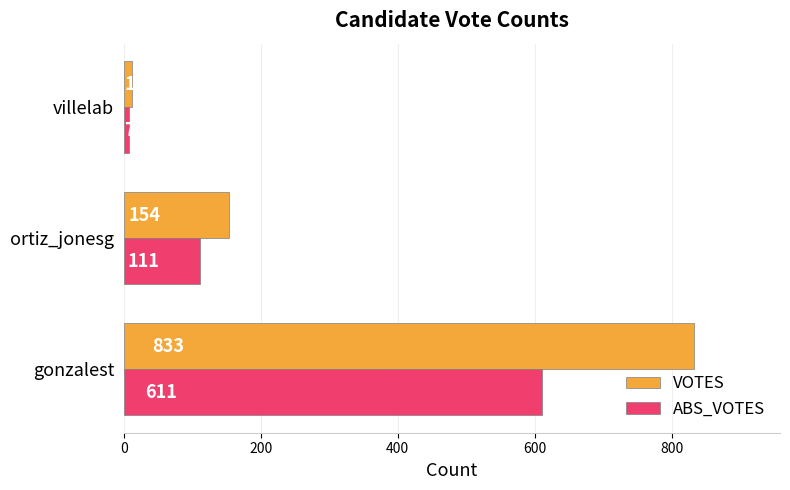

The VOTES series shows 833 at gonzalest. True or false?

True